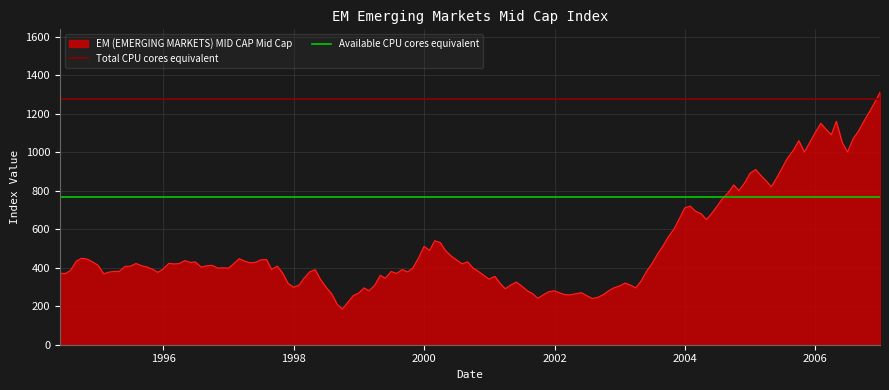

Reading left to right, what are all the values shown in this chart?

Total CPU cores equivalent: 1275.3	1275.3
Available CPU cores equivalent: 765.2	765.2